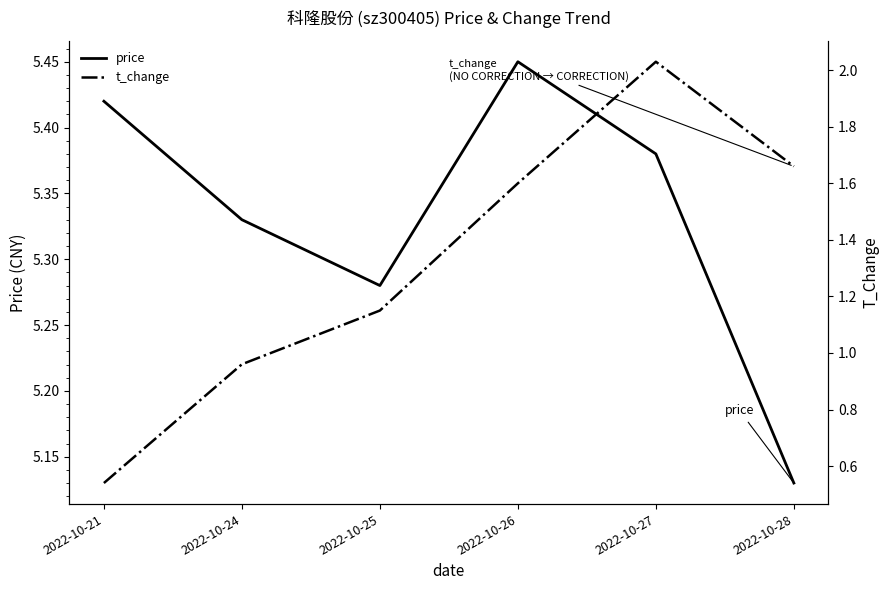

List the series in order of their peak value, highest first.

price, t_change